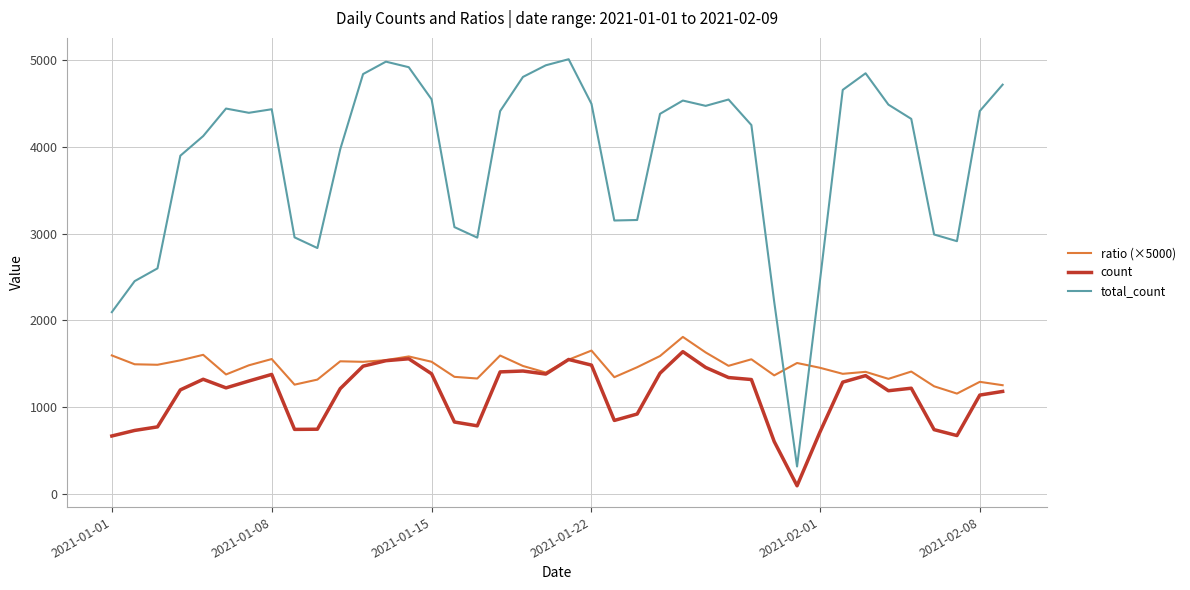

What is the greatest value displayed?

5007.0